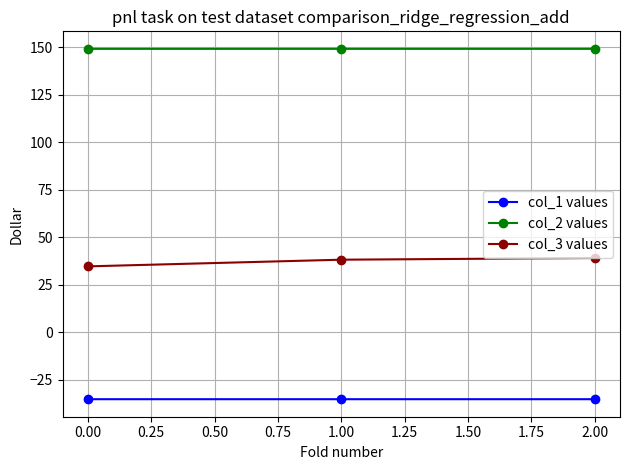

What is the average value of the col_2 values series?

149.2